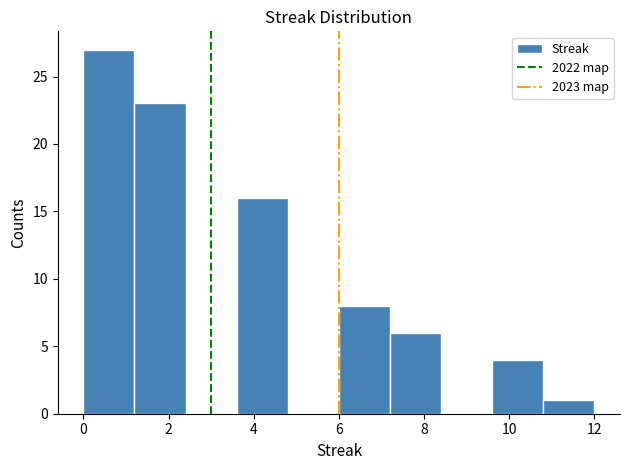

Reading left to right, list every bar in this chart as the range it spans on the x-axis followed by its height. The values are not printed on the chart, so give them approximately, as read against the axis.

0.0 to 1.2: 27
1.2 to 2.4: 23
2.4 to 3.6: 0
3.6 to 4.8: 16
4.8 to 6.0: 0
6.0 to 7.2: 8
7.2 to 8.4: 6
8.4 to 9.6: 0
9.6 to 10.8: 4
10.8 to 12.0: 1